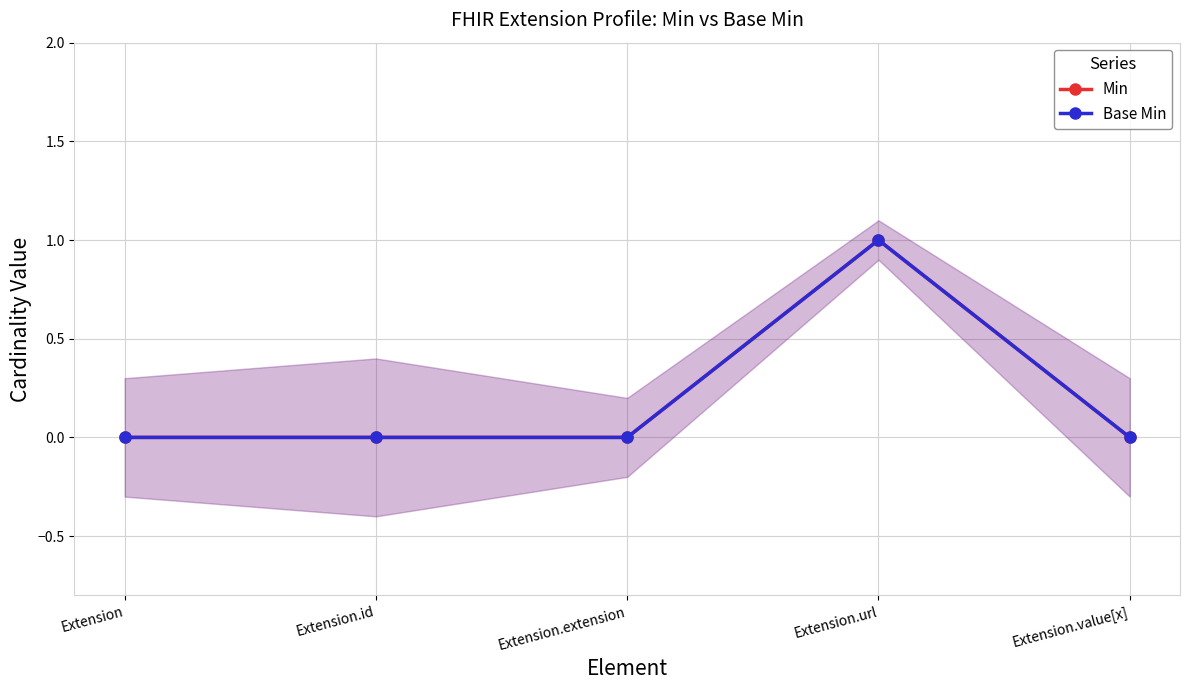

What is the sum of the Min values at Extension.url and Extension.value[x]?

1